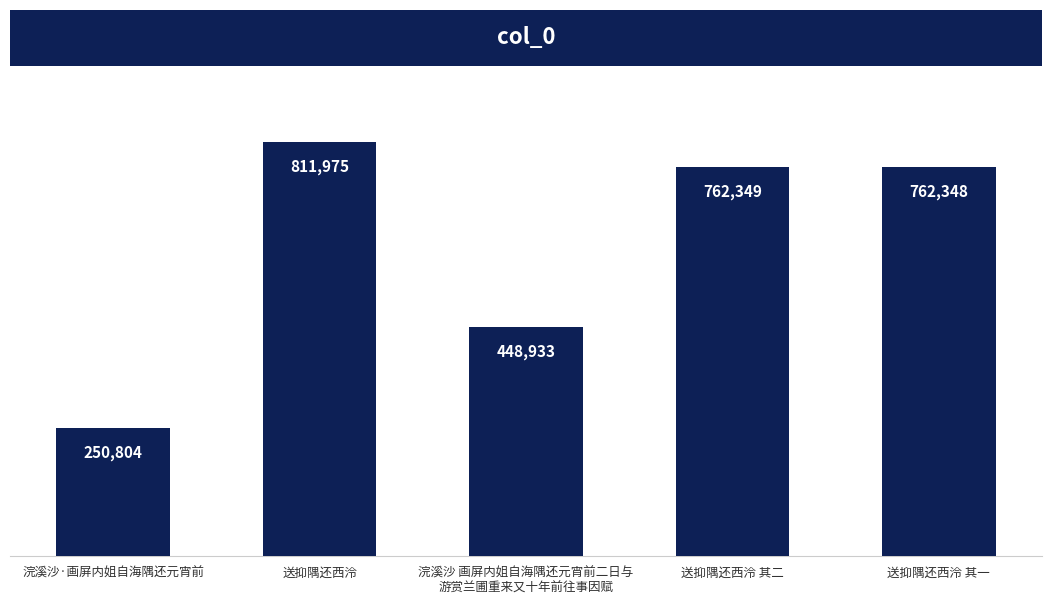

True or false: the data shows 811975 at 送抑隅还西泠.

True